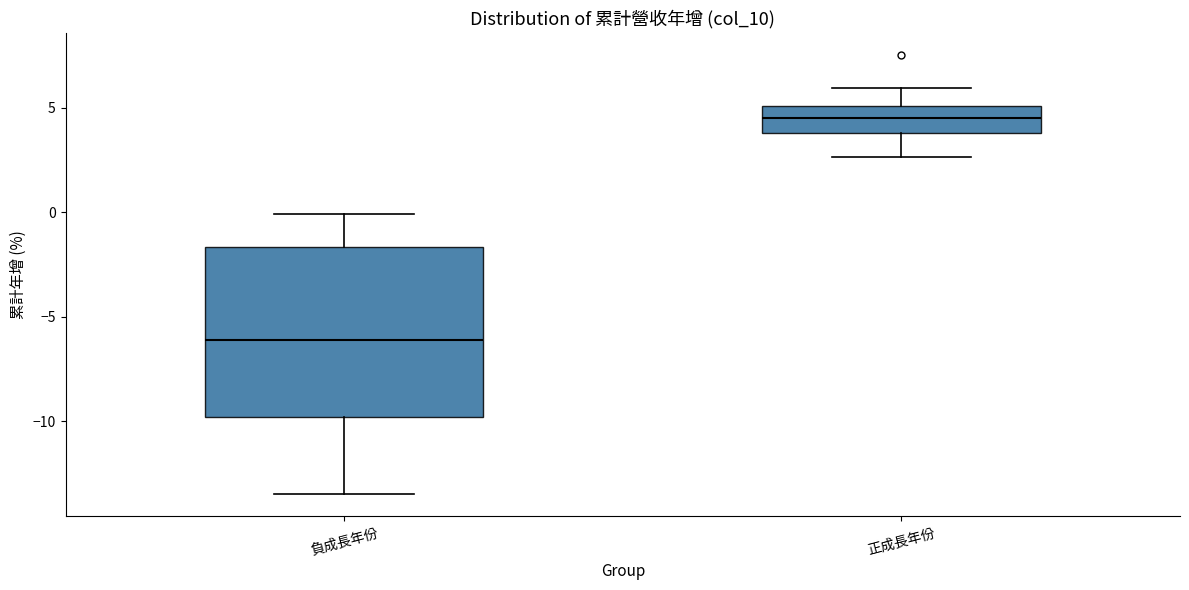

Reading left to right, transcribe this box plot: for each box, give where its median line is, the range the box spans, and where its two whiskers end, as read against the y-axis. The values are not printed on the chart, so give them approximately, as read against the axis.

負成長年份: median -6.0, box -10.0 to -1.5, whiskers -13.5 to 0.0
正成長年份: median 4.5, box 4.0 to 5.0, whiskers 2.5 to 6.0